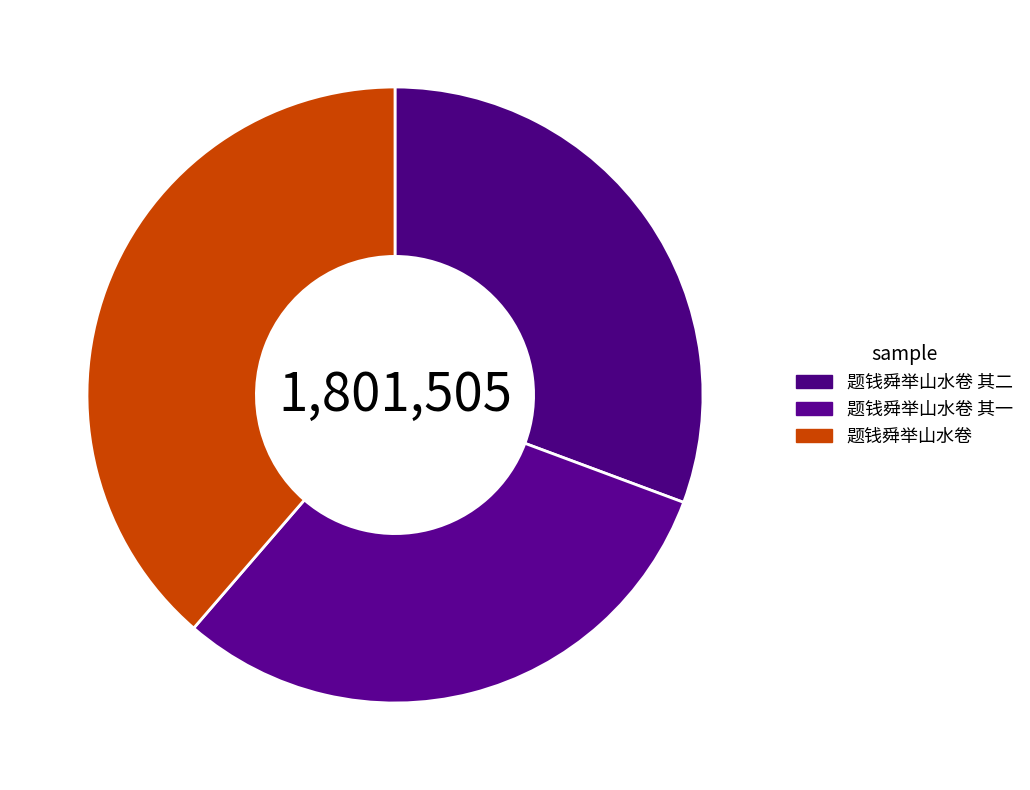

Does any single category account for the majority?

No